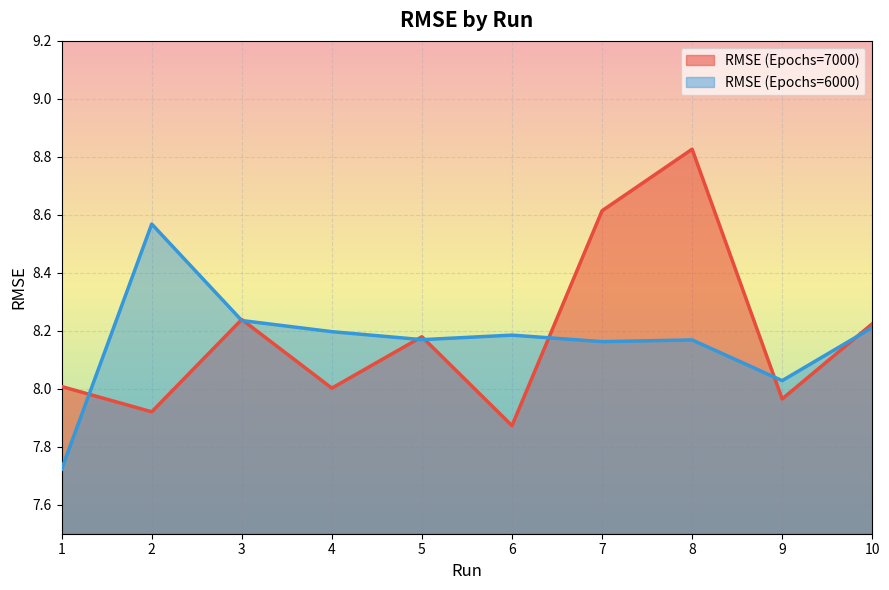

Between which two adjacent categories do RMSE (Epochs=7000) and RMSE (Epochs=6000) first intersect?

1 and 2